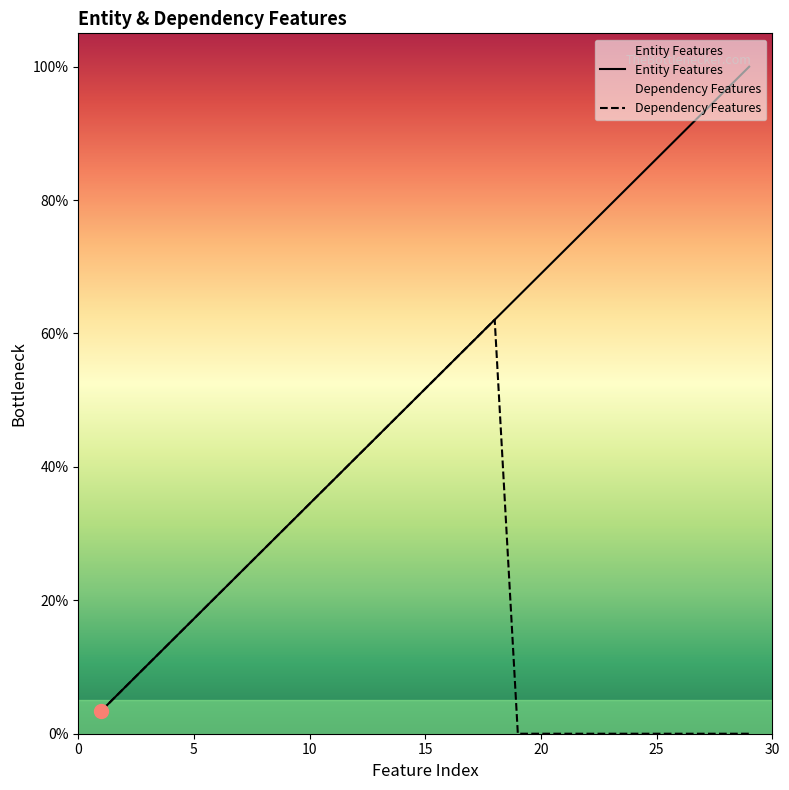

Which series has the largest total across all categories?

Entity Features